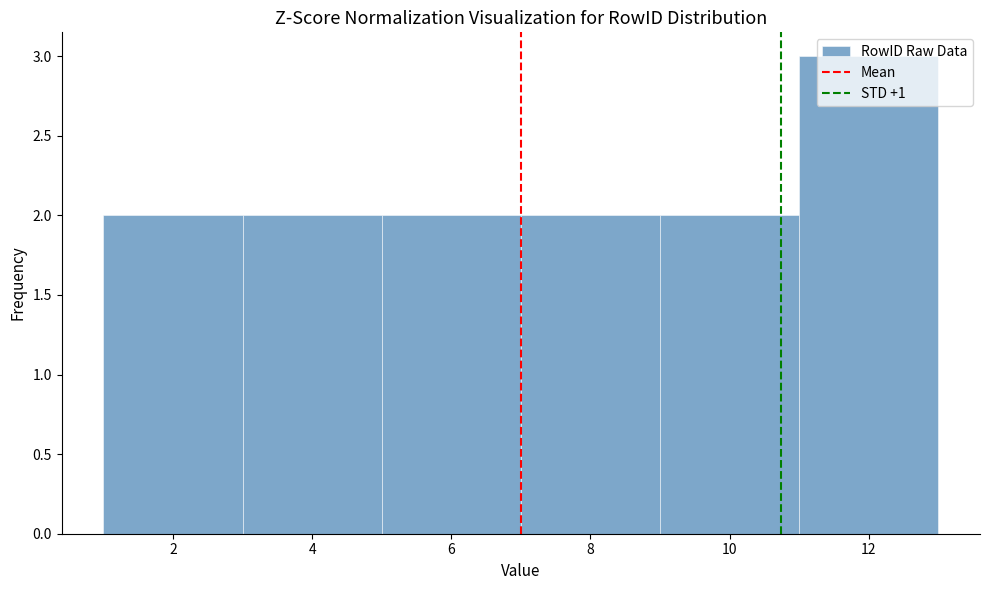

Reading left to right, transcribe this chart: for each bar, give the range it covers on the x-axis and its height. The values are not printed on the chart, so give them approximately, as read against the axis.

1 to 3: 2
3 to 5: 2
5 to 7: 2
7 to 9: 2
9 to 11: 2
11 to 13: 3